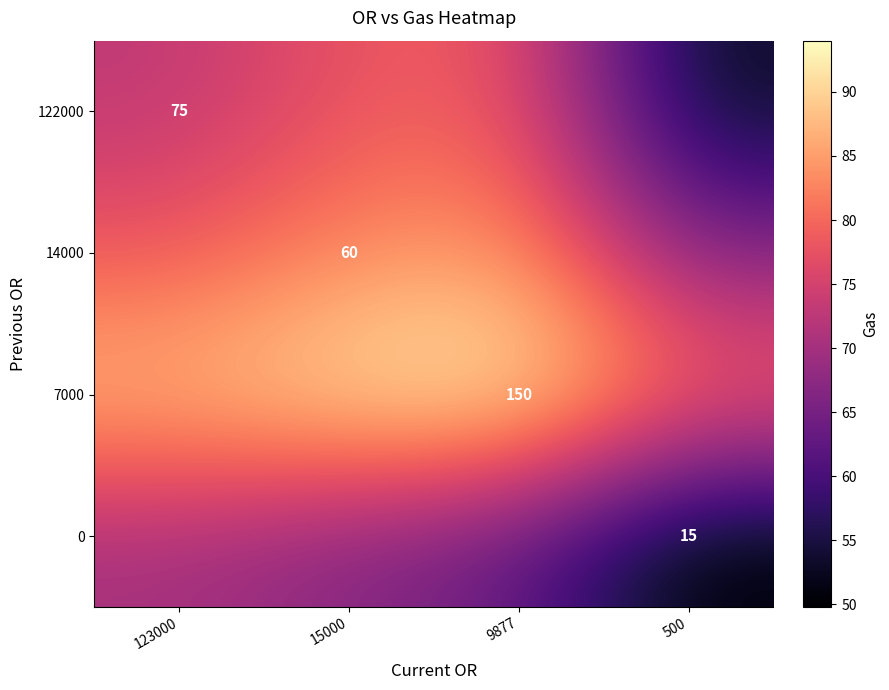

The 0 series shows 77.4 at 500. True or false?

False